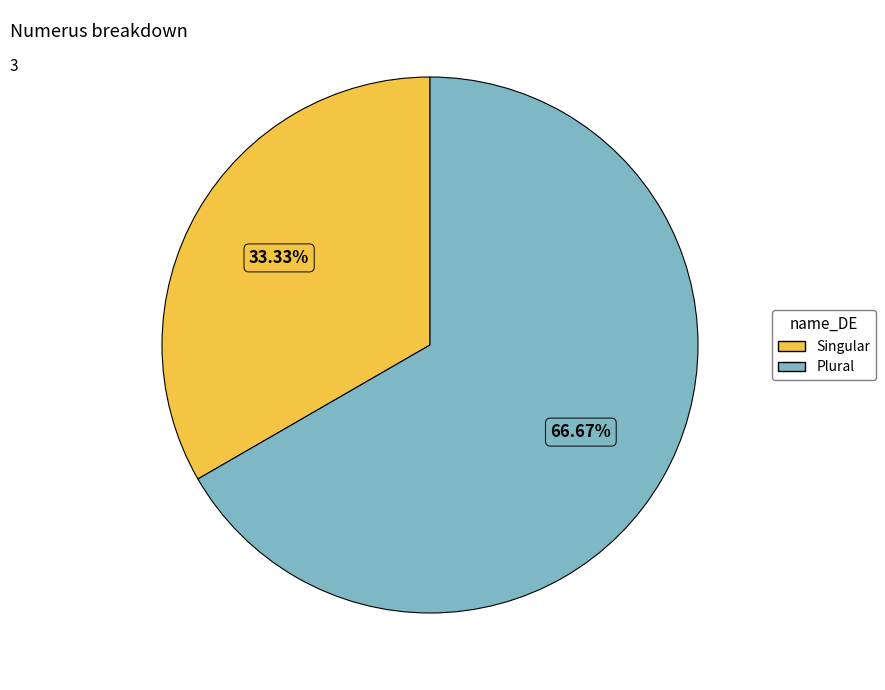

To the nearest percent, what is the average slice percentage?

50%